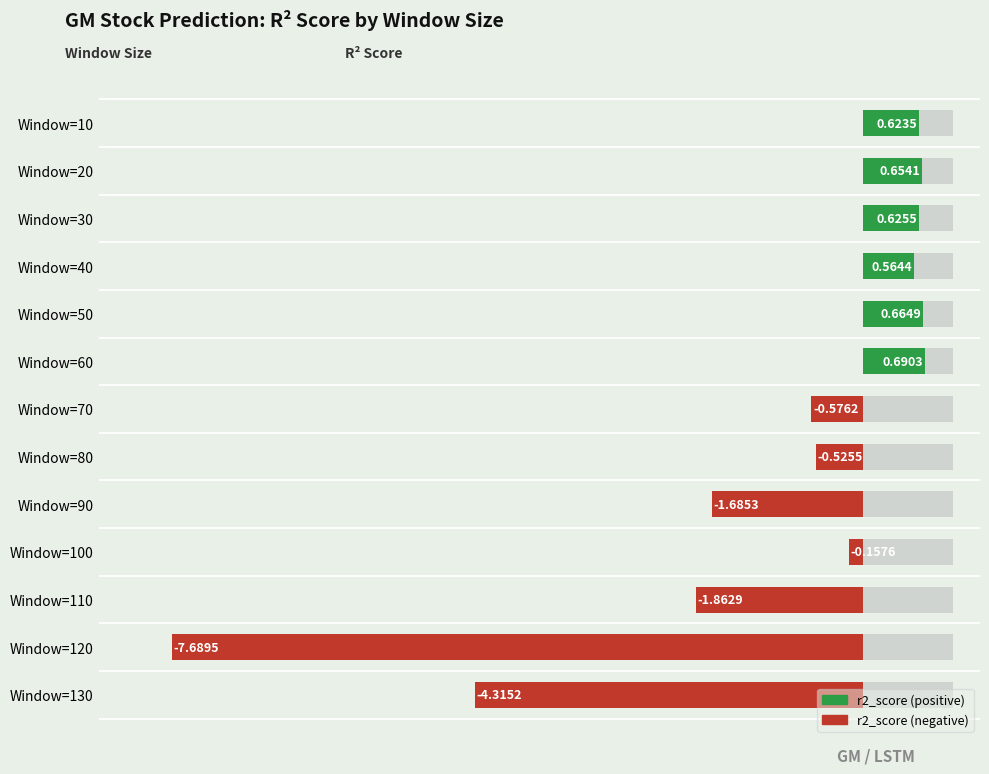

What is the value of the 8th bar from the left?

-0.5